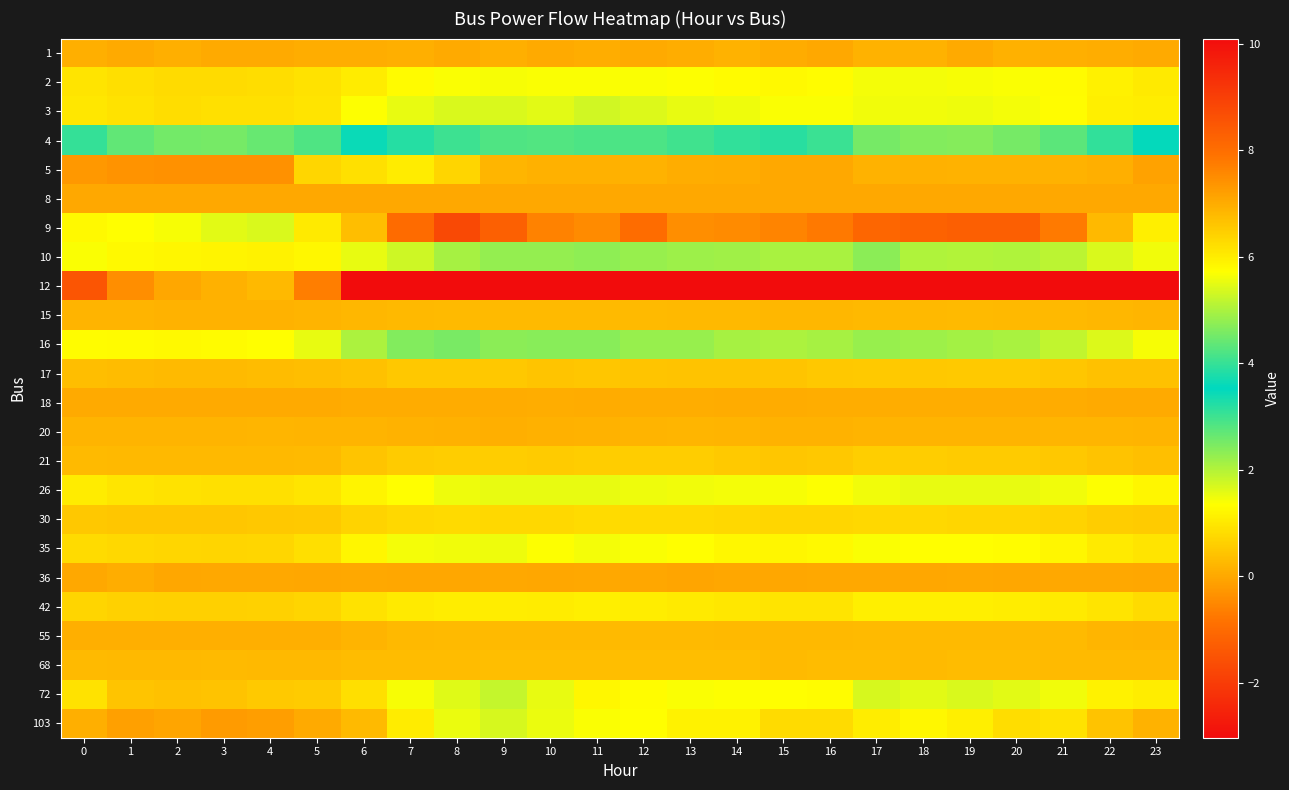

Which series has the largest total across all categories?

12